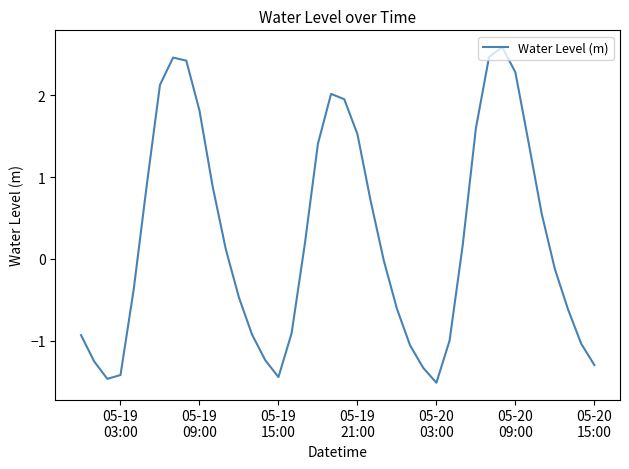

What is the maximum value shown in the chart?

2.6